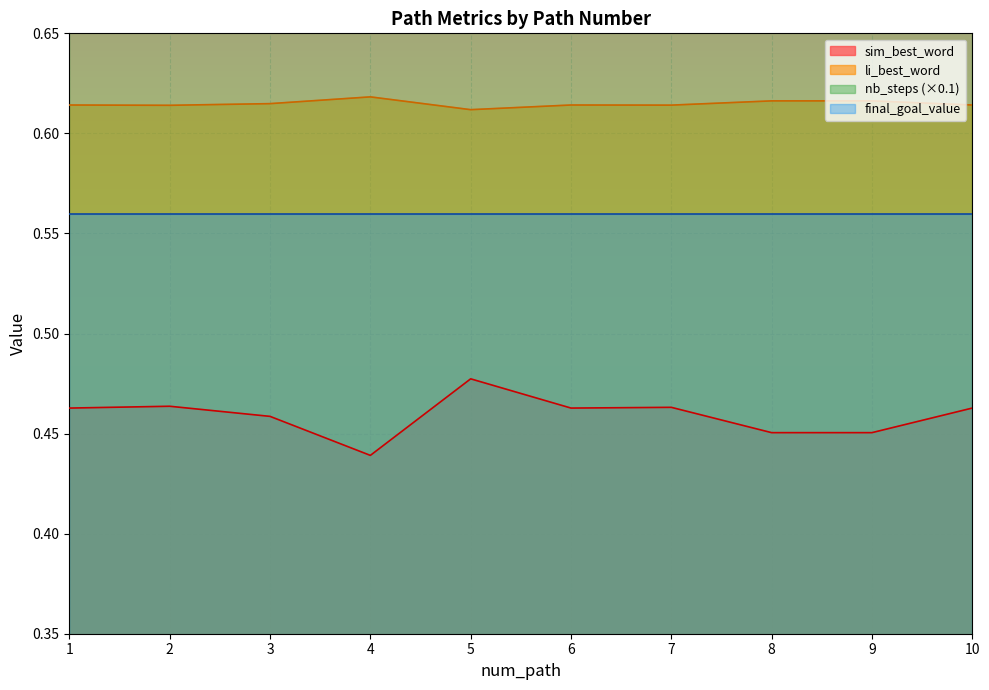

At which label does sim_best_word reach its minimum?

4